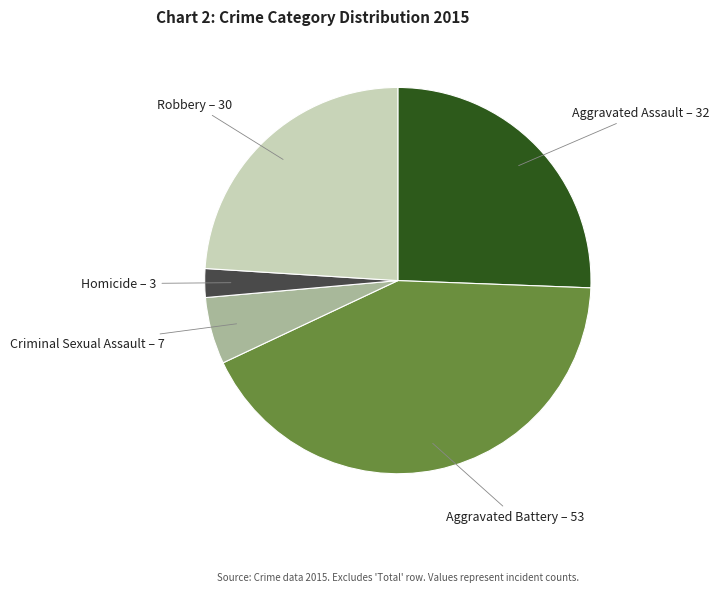

How many slices are in this pie chart?

5